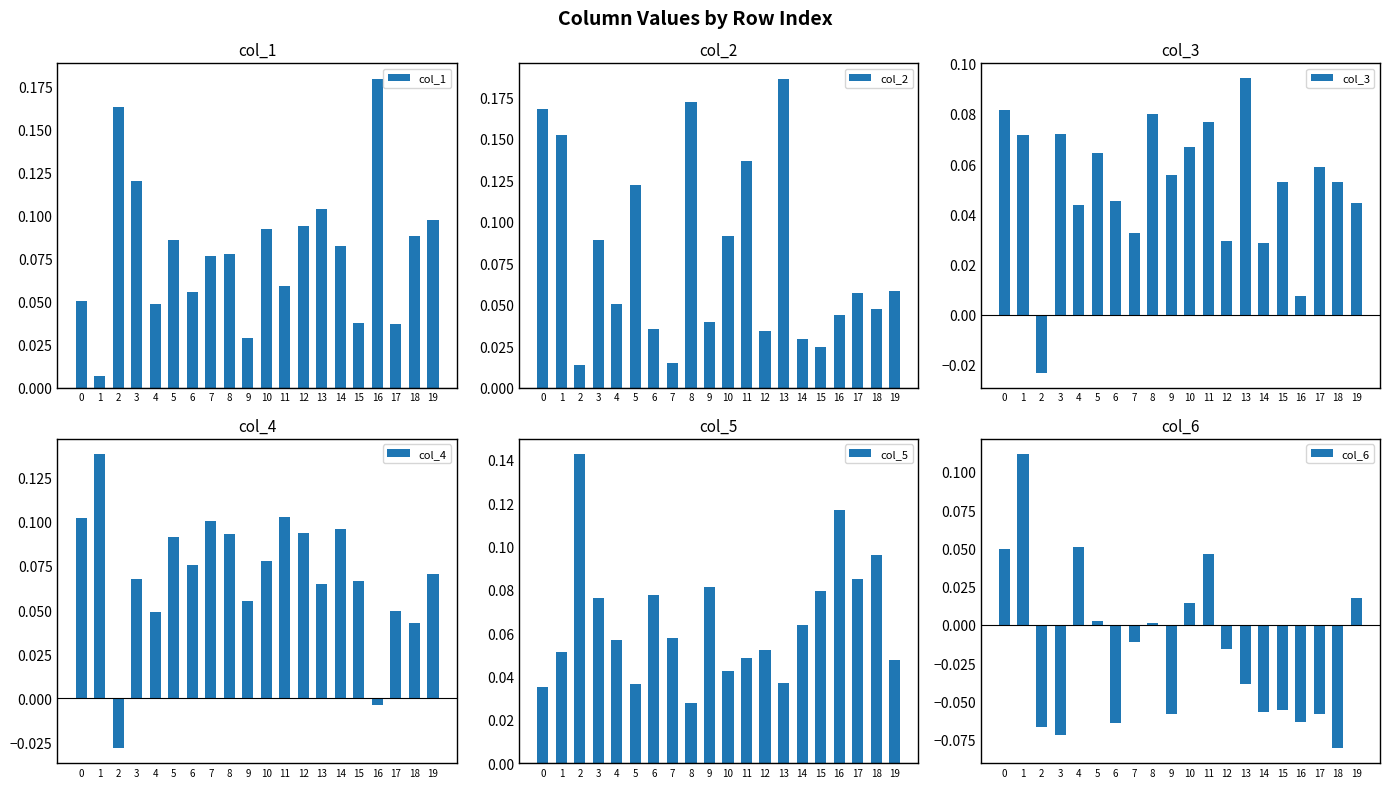

The value of col_6 at 16 is -0.1. True or false?

True